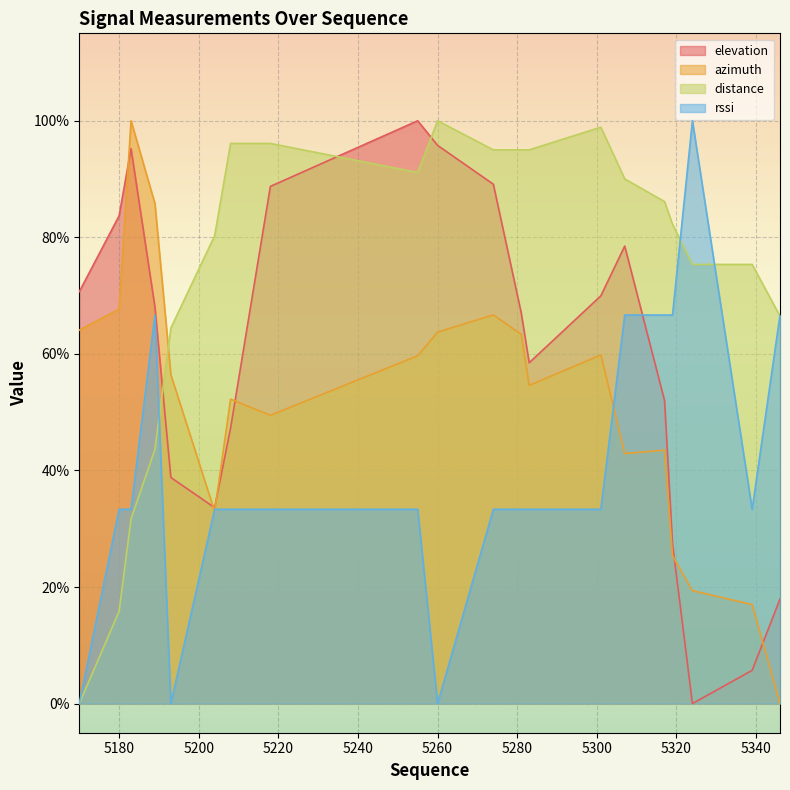

Is the value of distance at 5319 greater than the value of azimuth at 5339?

Yes